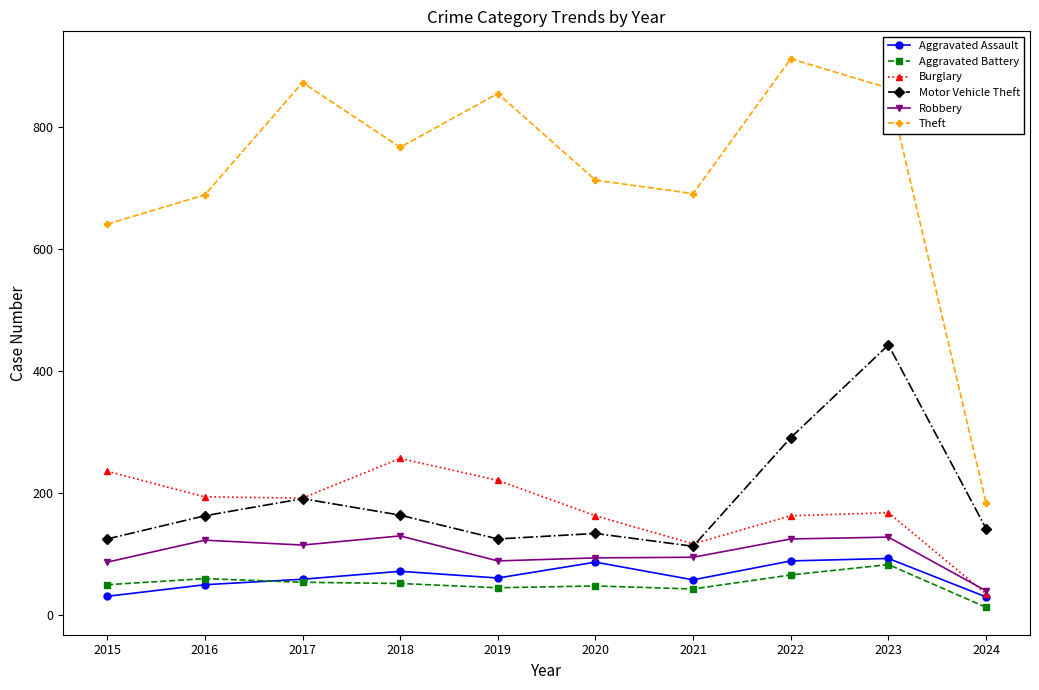

The Motor Vehicle Theft series shows 125 at 2019. True or false?

True